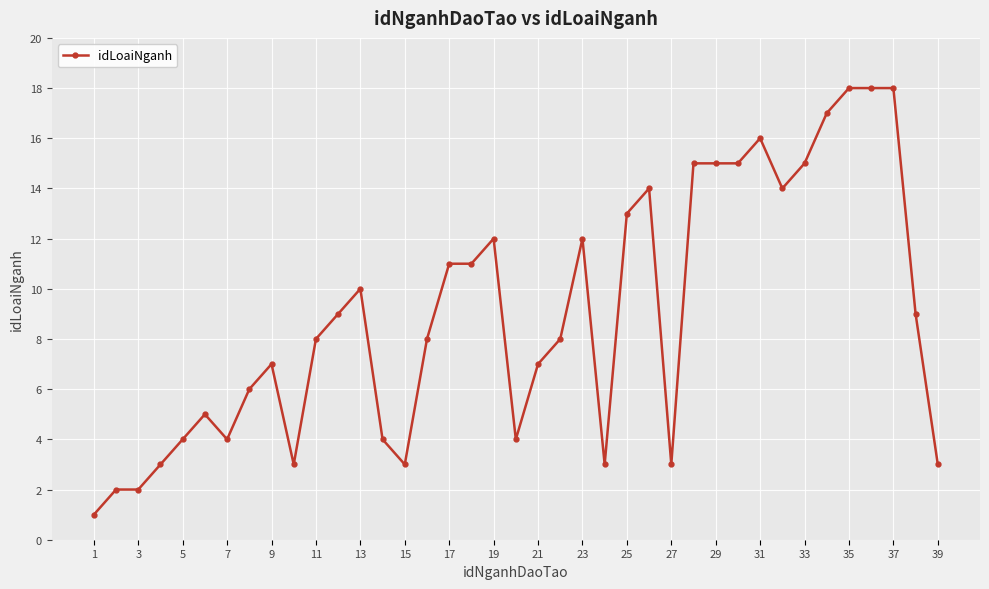

What is the greatest value displayed?

18